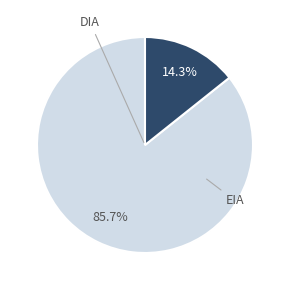

Is there any slice that represents more than half of the pie?

Yes